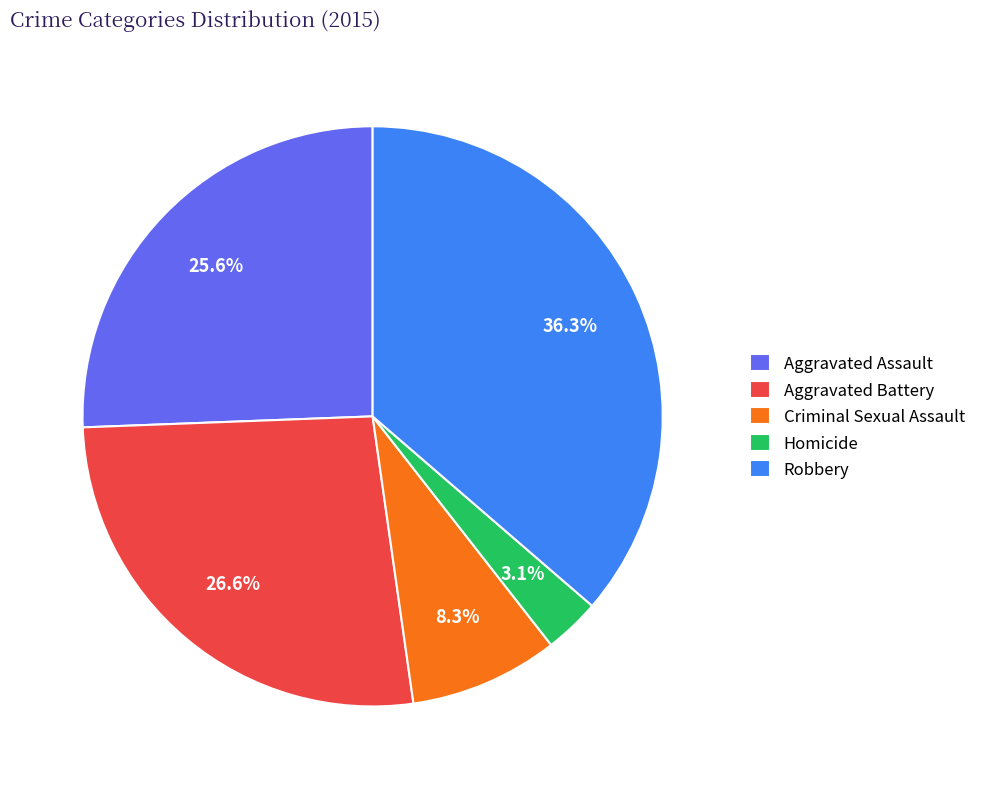

Count the number of slices in the pie.

5